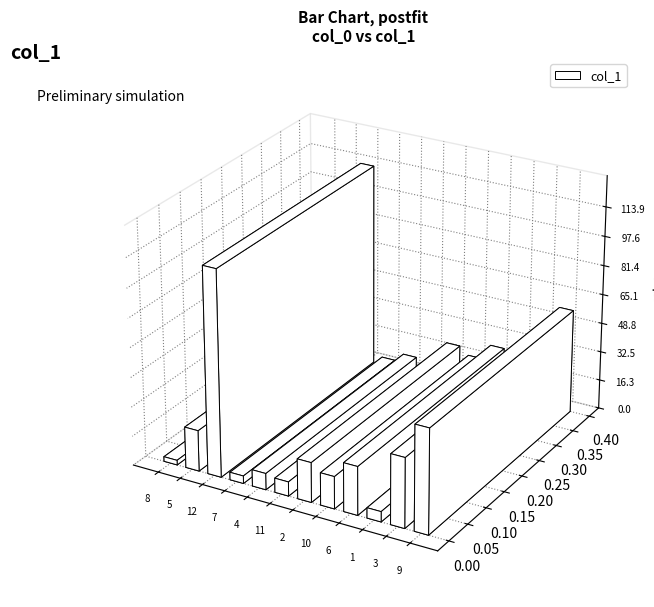

True or false: the data shows 21.2 at 9.

False